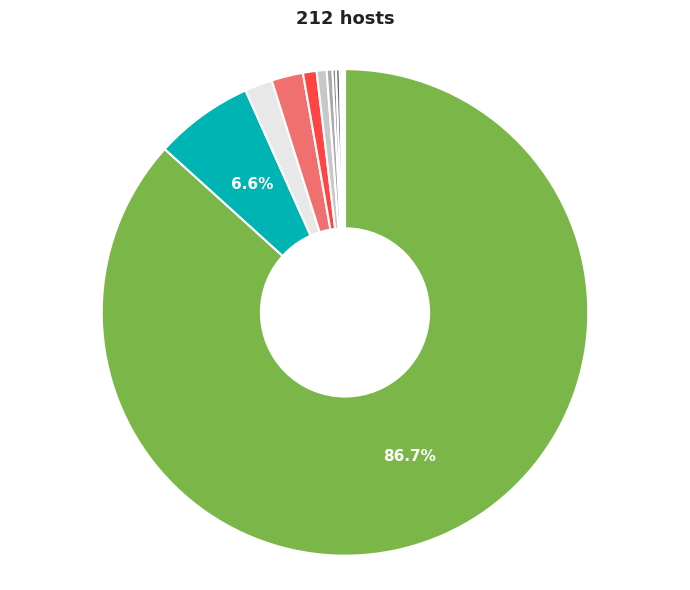

Which category has the biggest portion of the pie?

274